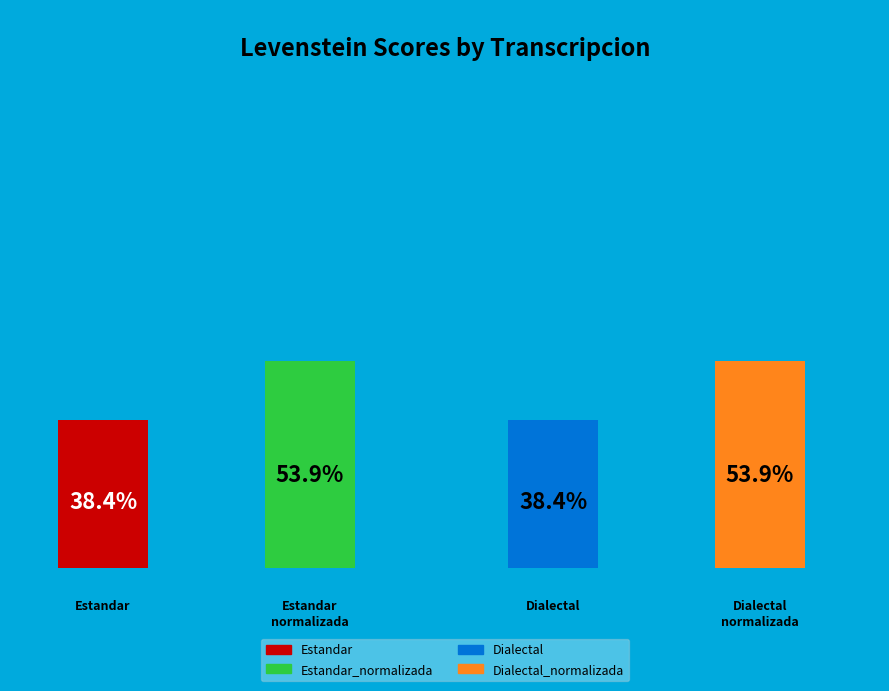

The Dialectal_normalizada slice represents 40% of the pie. True or false?

False